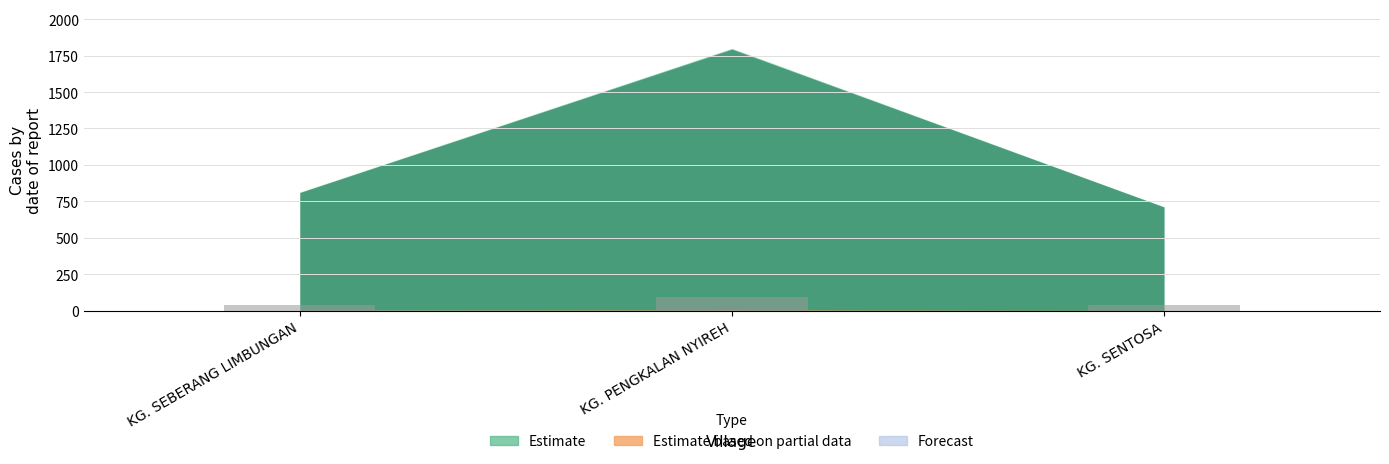

How many data points are less than 40?

1